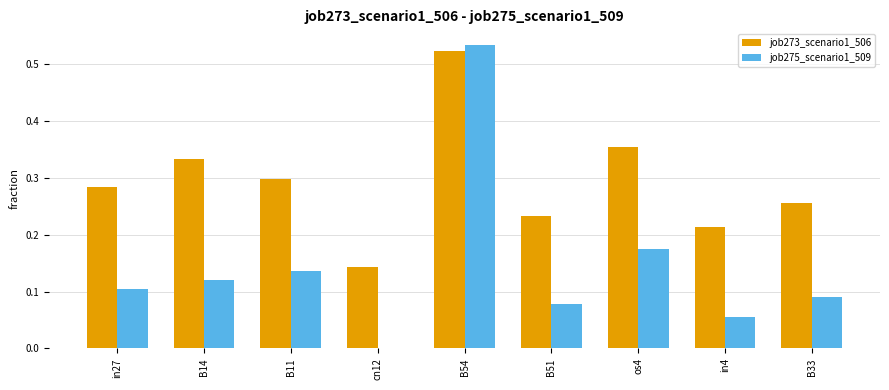

Is the value of job273_scenario1_506 at B11 greater than the value of job275_scenario1_509 at B54?

No